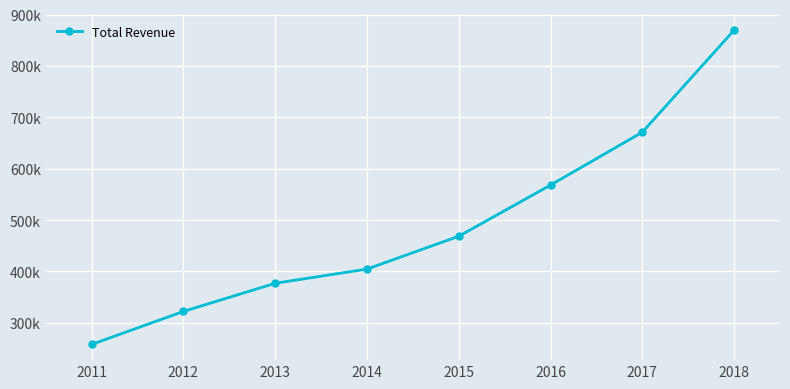

Rank the categories by value from highest to lowest.

2018, 2017, 2016, 2015, 2014, 2013, 2012, 2011